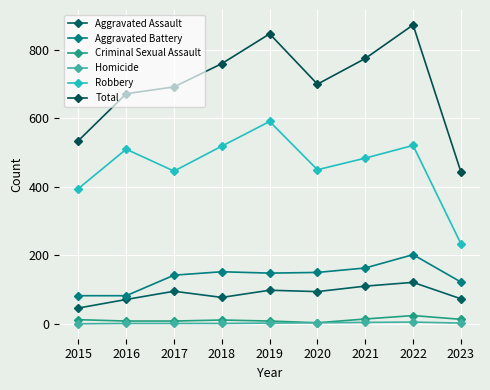

Rank the series by their maximum value, from highest to lowest.

Total, Robbery, Aggravated Battery, Aggravated Assault, Criminal Sexual Assault, Homicide